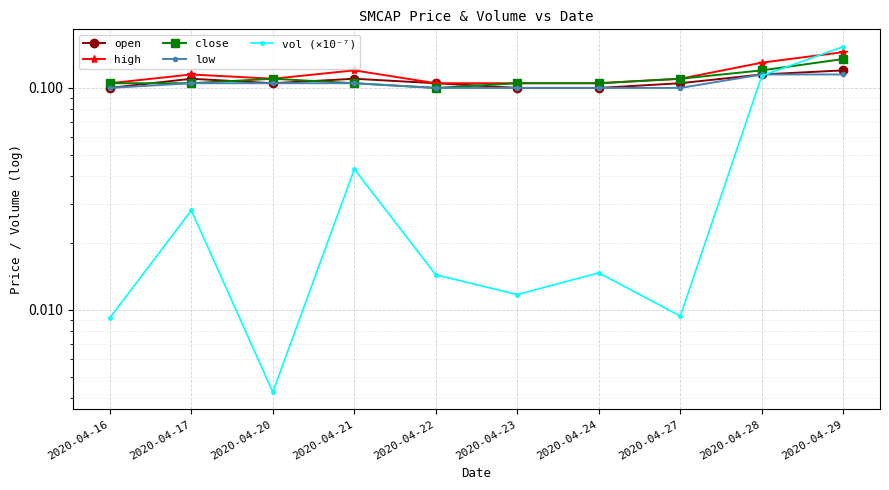

Rank the series by their maximum value, from lowest to highest.

low, open, close, high, vol (×10⁻⁷)